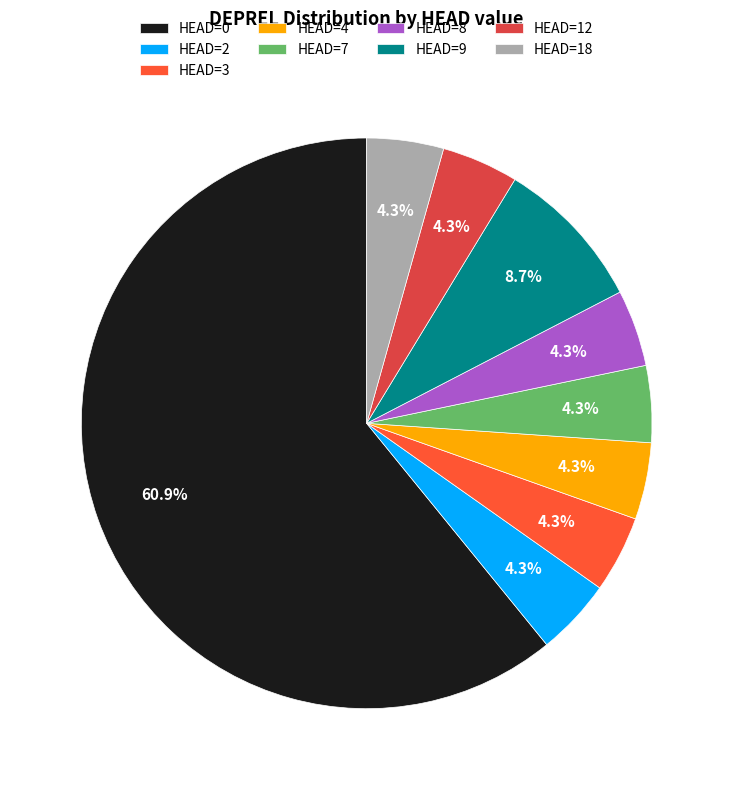

How much of the chart is everything except HEAD=7?

95.7%